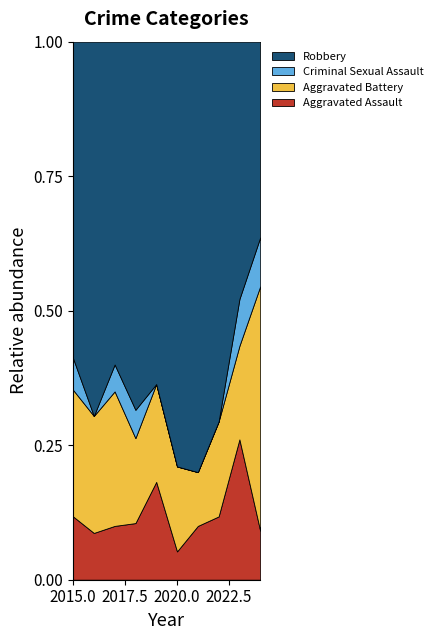

Reading right to left, what are all the values shown in this chart?

Aggravated Assault: 2024=2	2023=6	2022=2	2021=2	2020=1	2019=4	2018=2	2017=2	2016=2	2015=2
Aggravated Battery: 2024=10	2023=4	2022=3	2021=2	2020=3	2019=4	2018=3	2017=5	2016=5	2015=4
Criminal Sexual Assault: 2024=2	2023=2	2022=0	2021=0	2020=0	2019=0	2018=1	2017=1	2016=0	2015=1
Robbery: 2024=8	2023=11	2022=12	2021=16	2020=15	2019=14	2018=13	2017=12	2016=16	2015=10